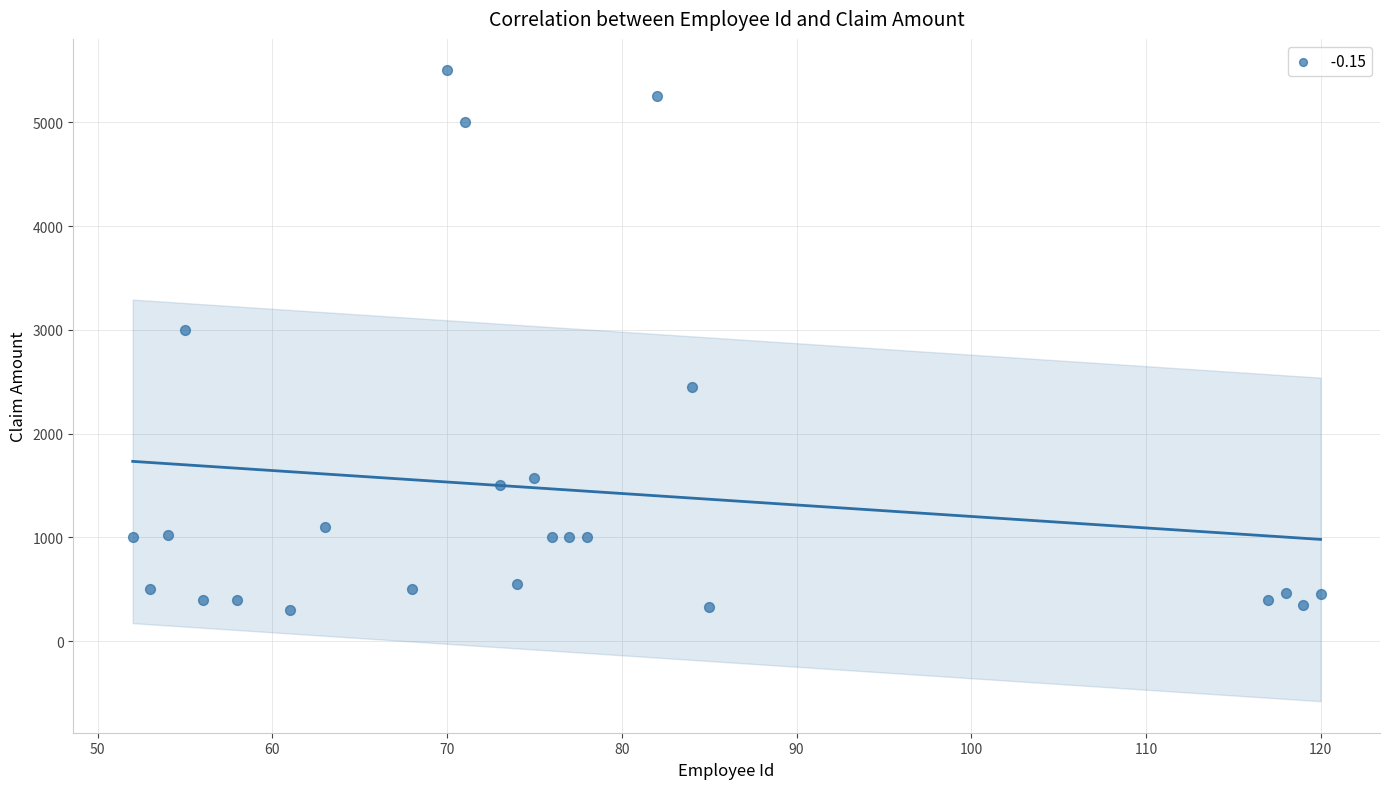

What is the range of Y values (max minus min)?

5200